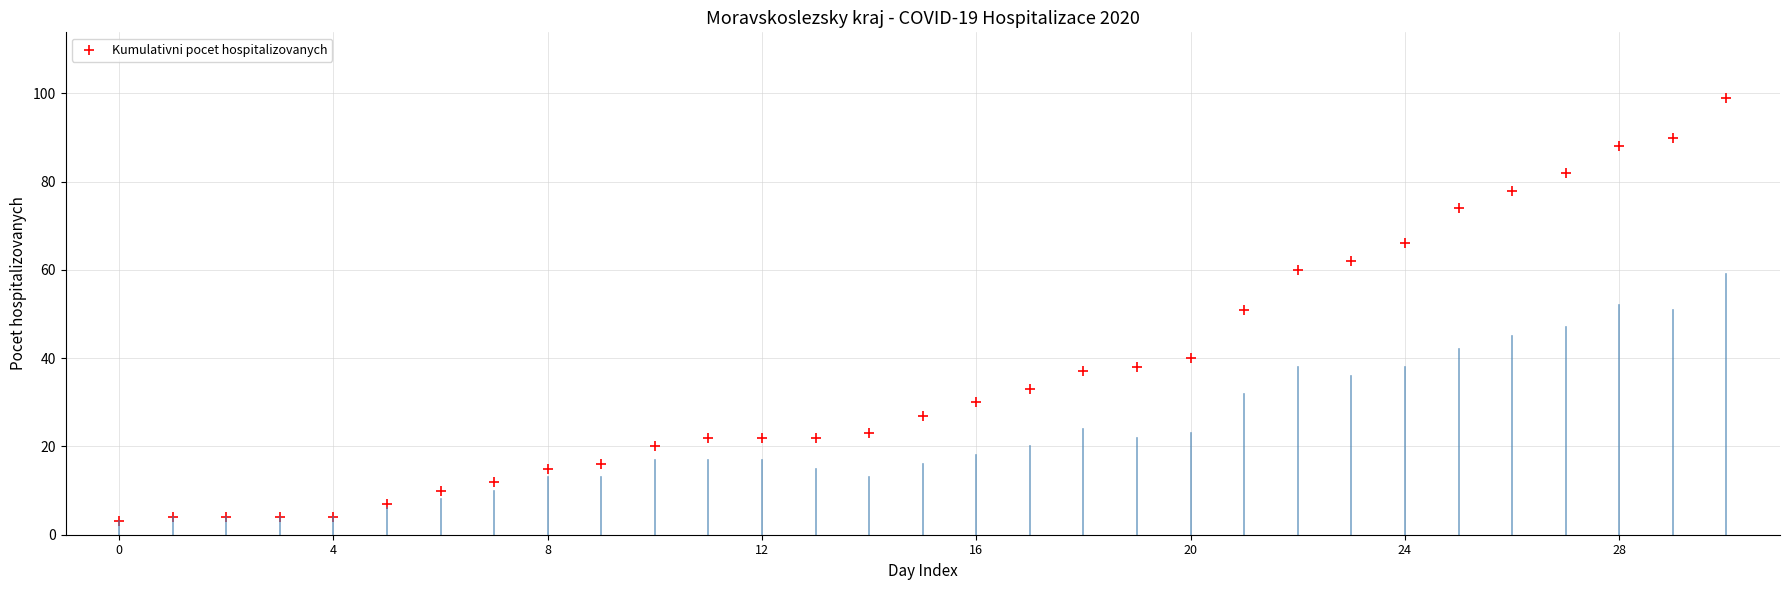

What is the range of Y values (max minus min)?

96